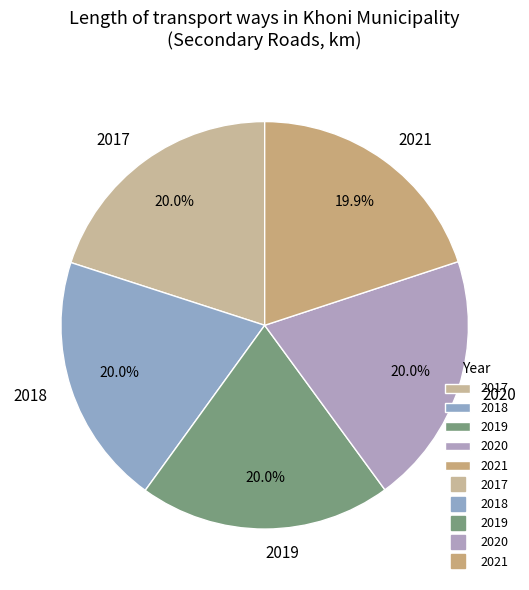

How much of the chart is everything except 2017?

80.0%